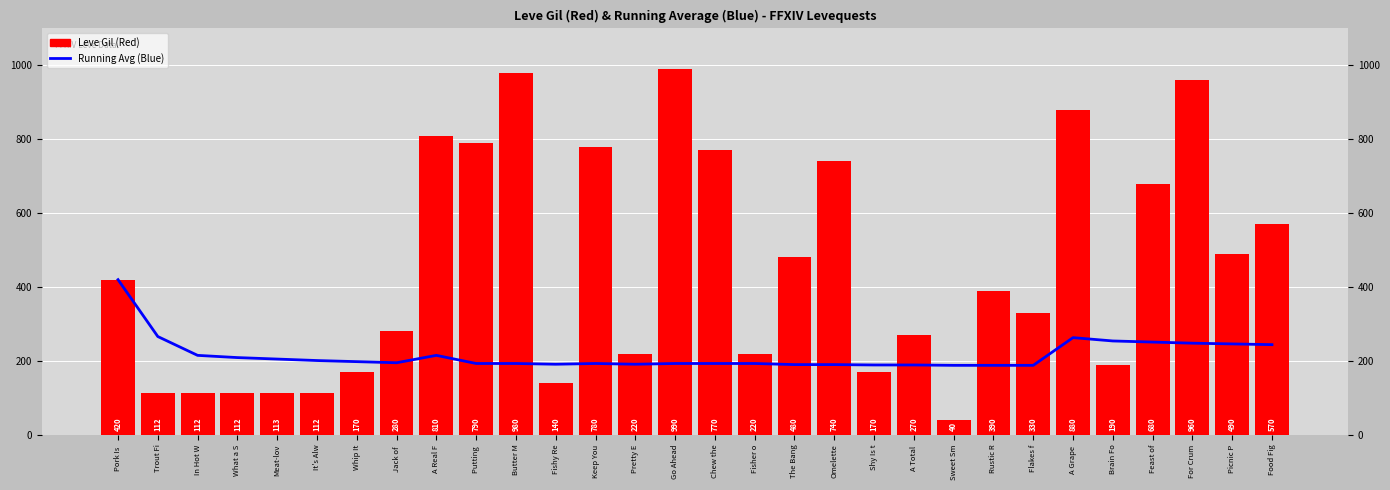

True or false: Running Average has a value of 120 at What a S.

False